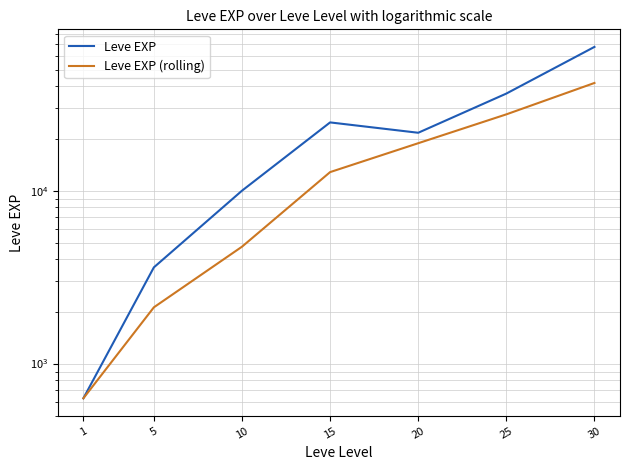

Where does the Leve EXP (rolling) series first go above 12793?

15